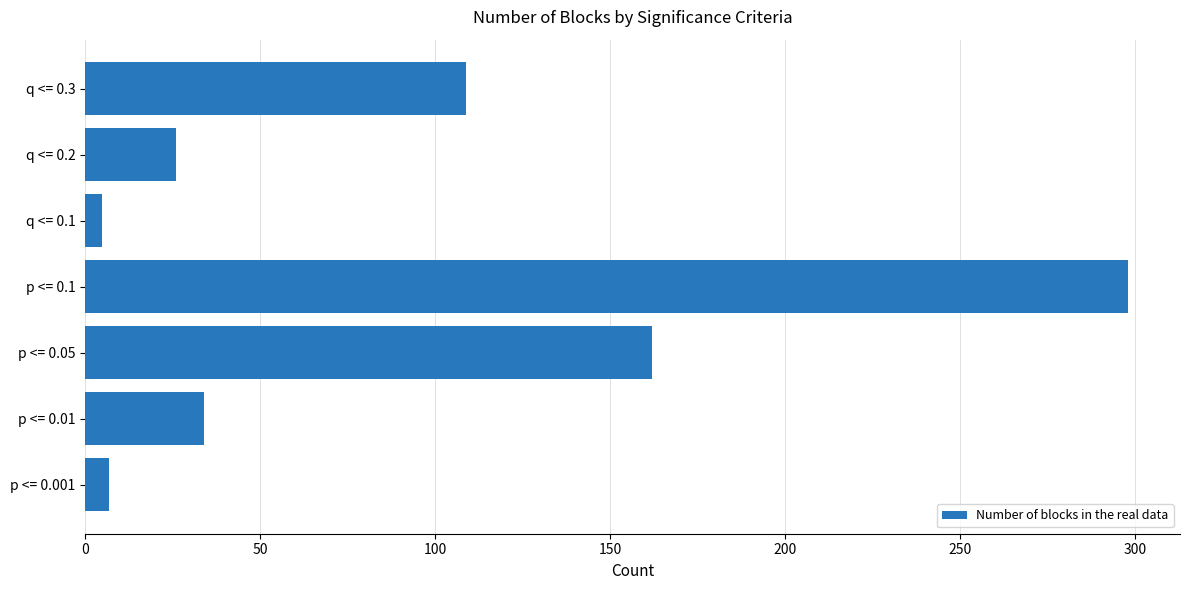

The value at p <= 0.1 is 298. True or false?

True